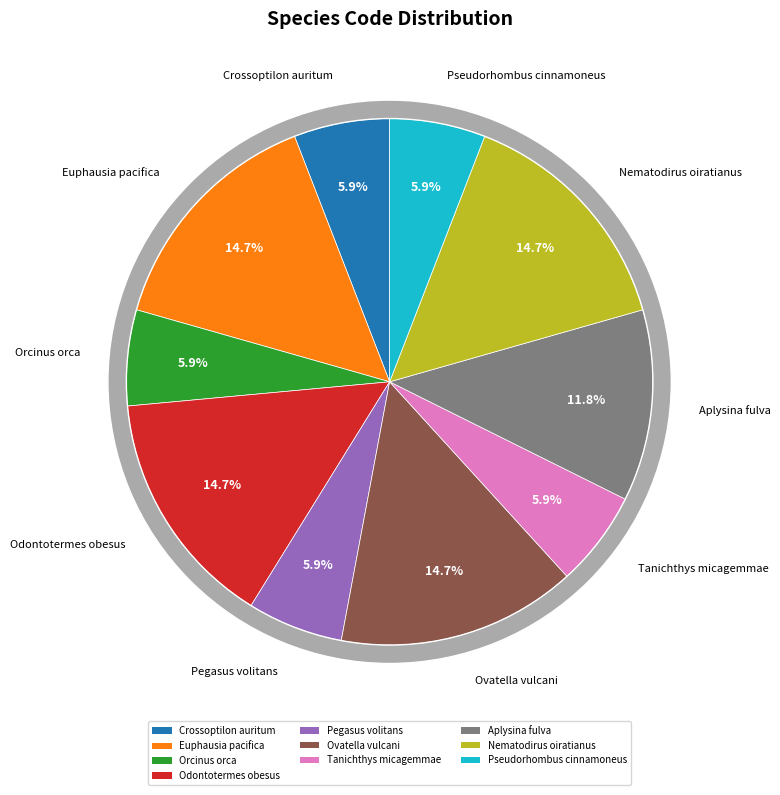

Do Nematodirus oiratianus and Pegasus volitans together represent more than half of the pie?

No